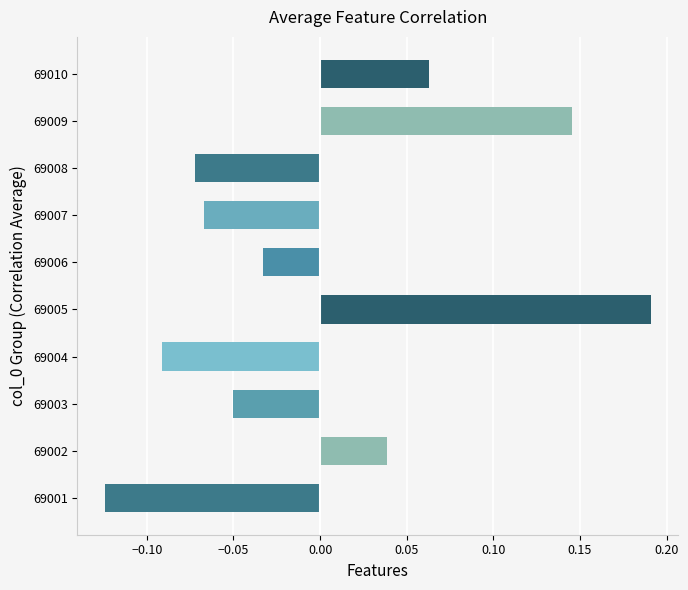

What is the change in value from 69007 to 69009?

+0.2